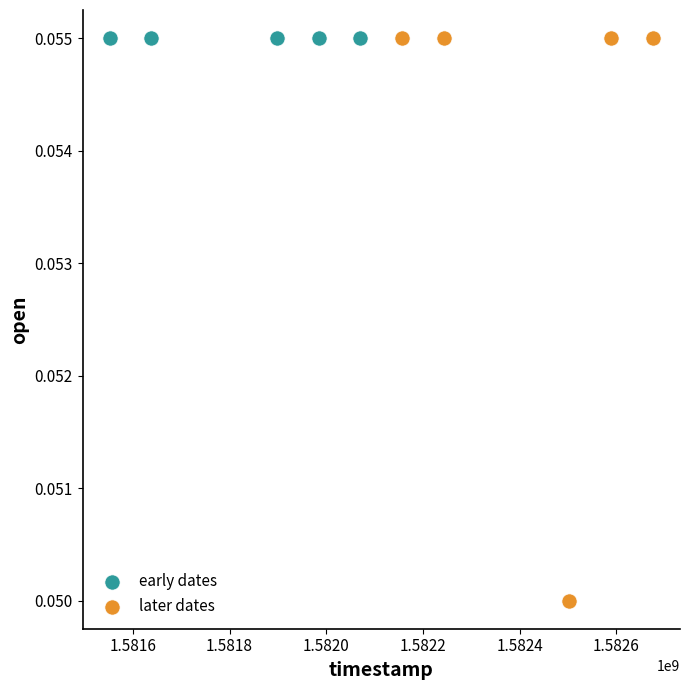

Which series contains the lowest Y value?

later dates